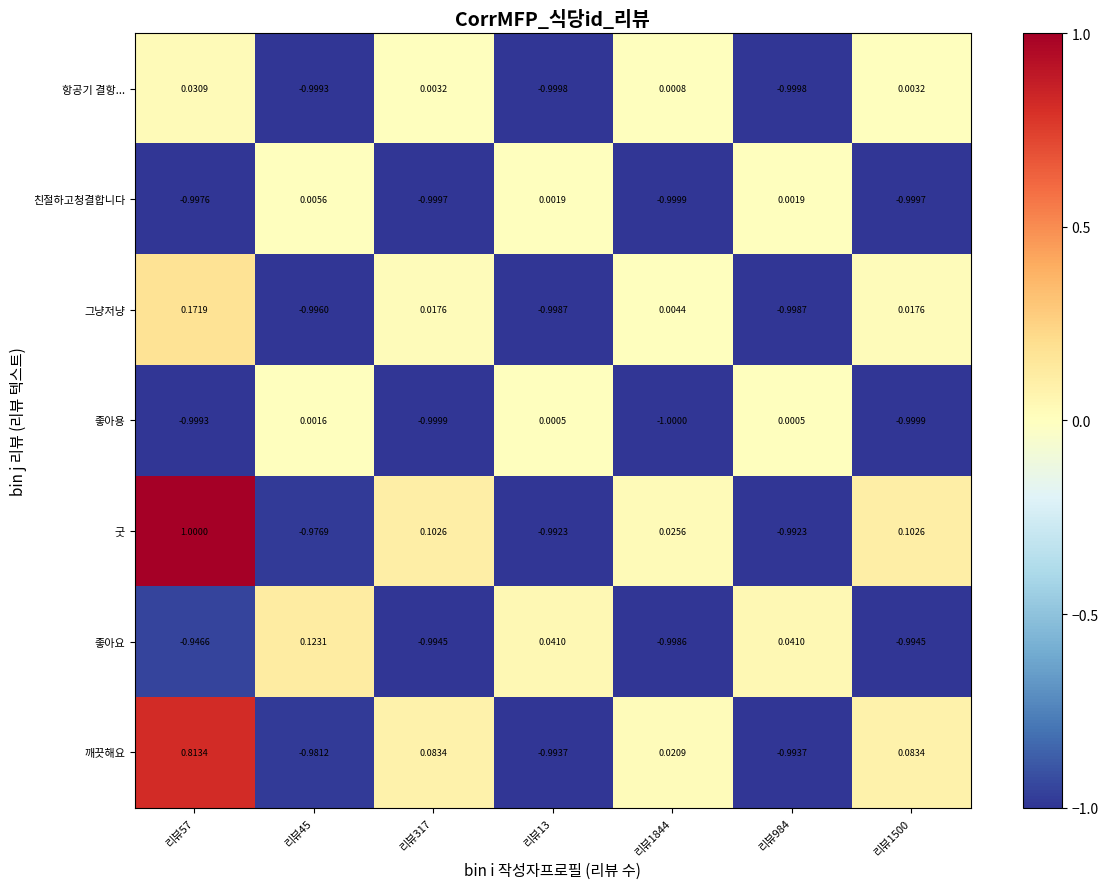

Rank the series by their maximum value, from highest to lowest.

굿, 깨끗해요, 그냥저냥, 좋아요, 항공기 결항..., 친절하고청결합니다, 좋아용